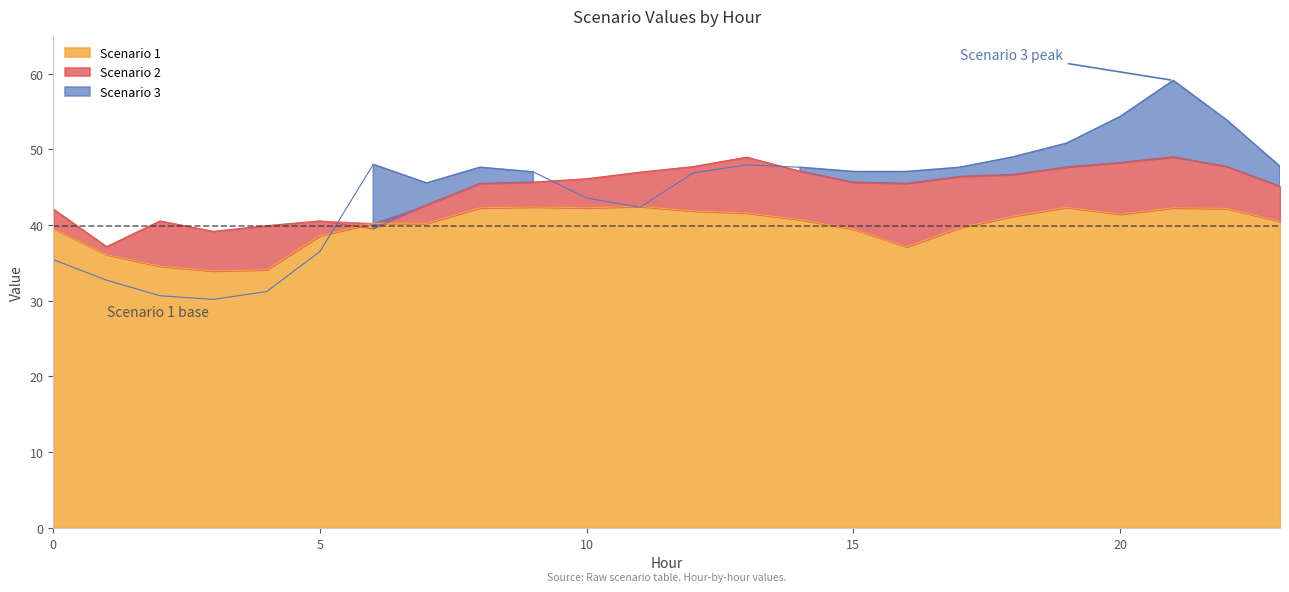

What is the approximate value of Scenario 1 at 6?

40.2